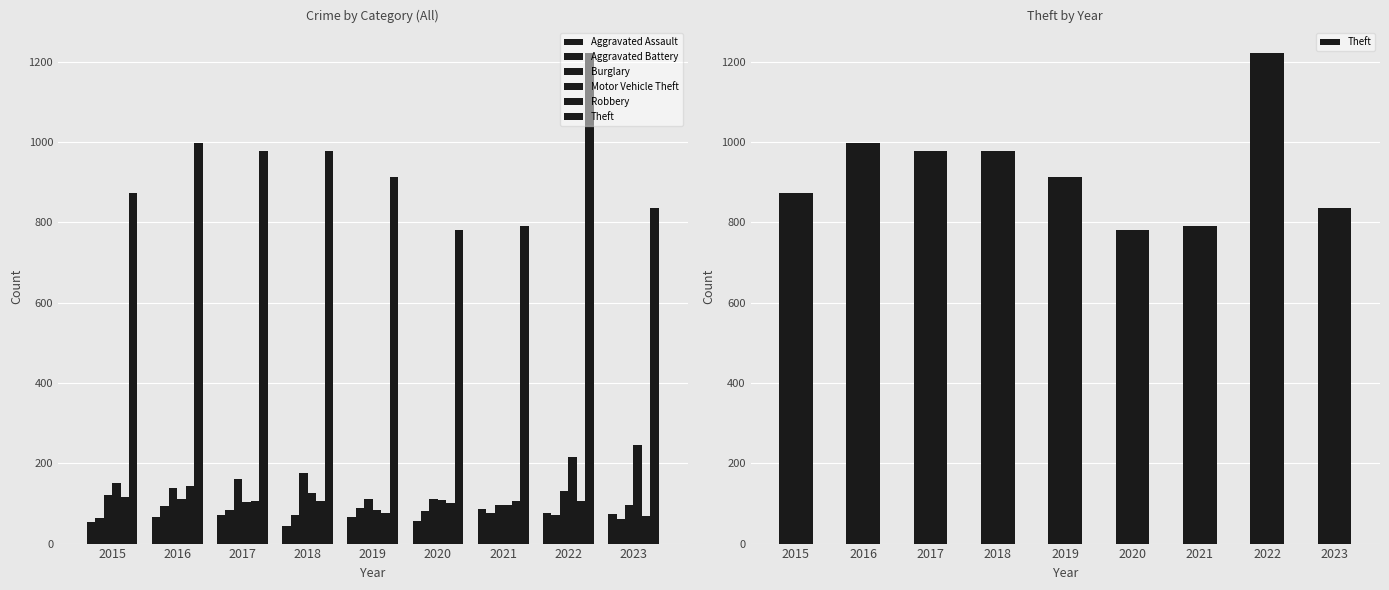

At how many categories does at least one series exceed 62?

9